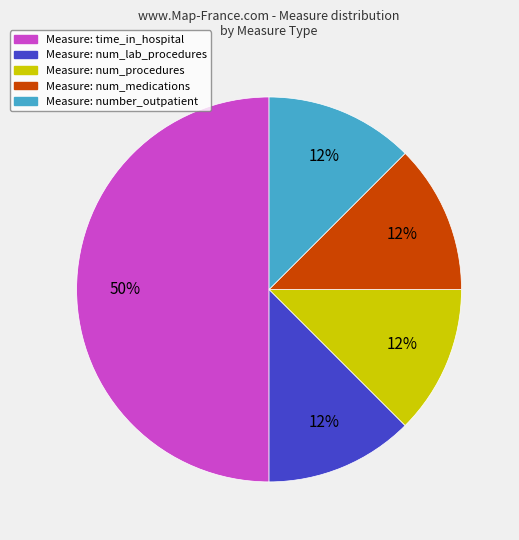

To the nearest percent, what is the average slice percentage?

20%